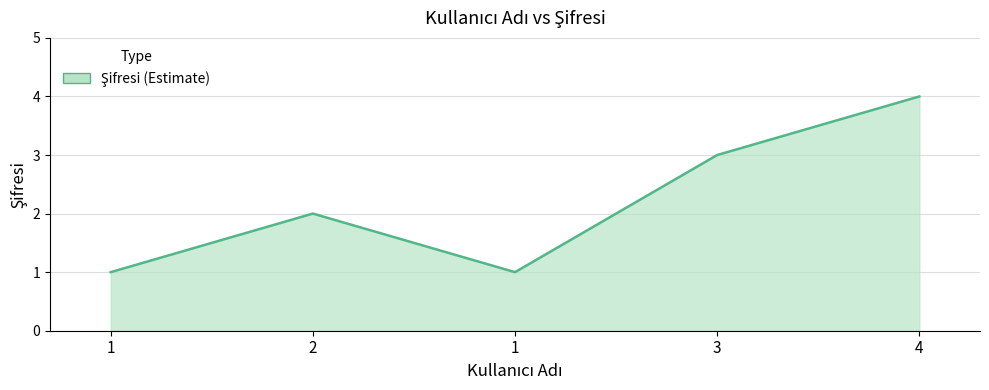

List the labels in order of value, smallest first.

1, 1, 2, 3, 4